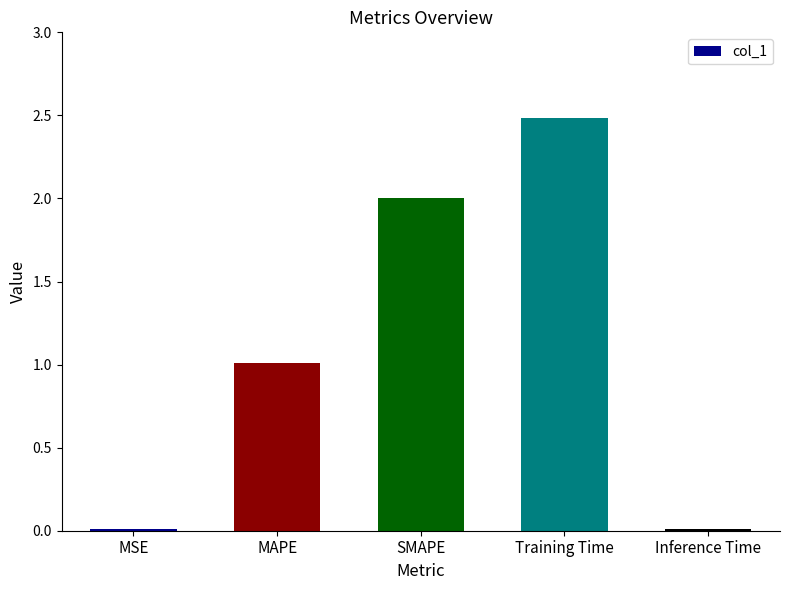

What position from the left is Inference Time?

5